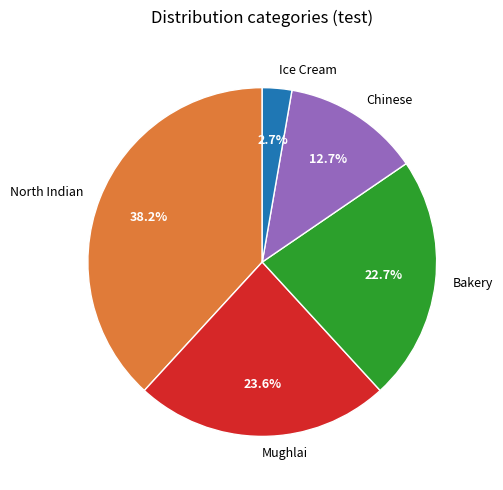

Is the sum of Chinese and North Indian greater than half?

Yes